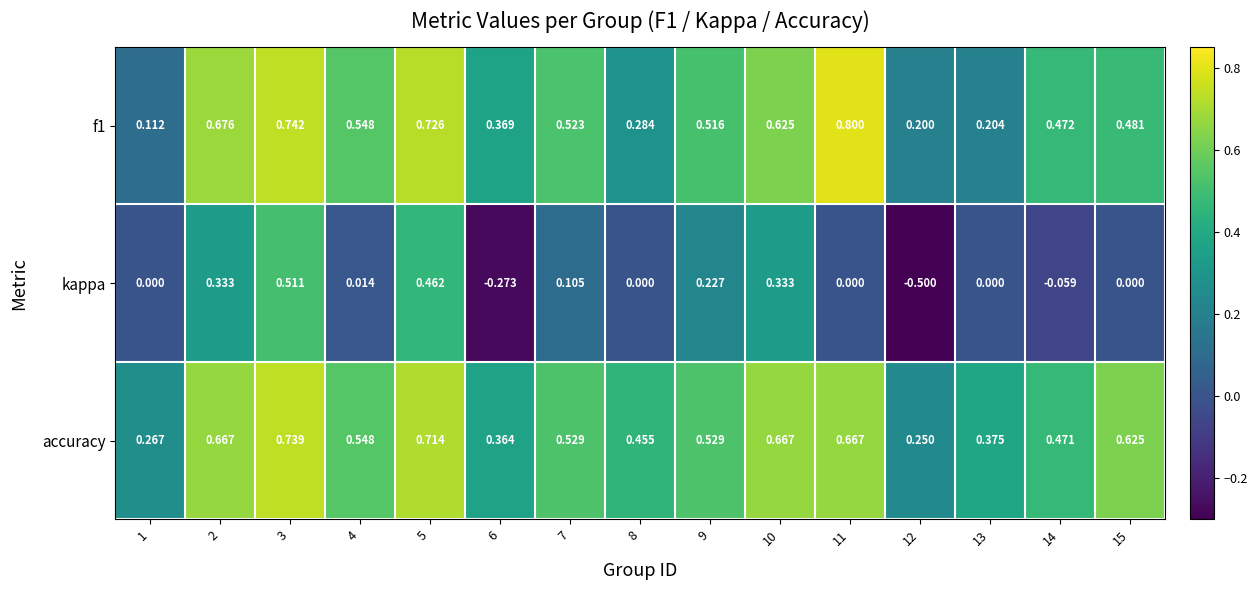

Which series changed the most between 2 and 6?

kappa